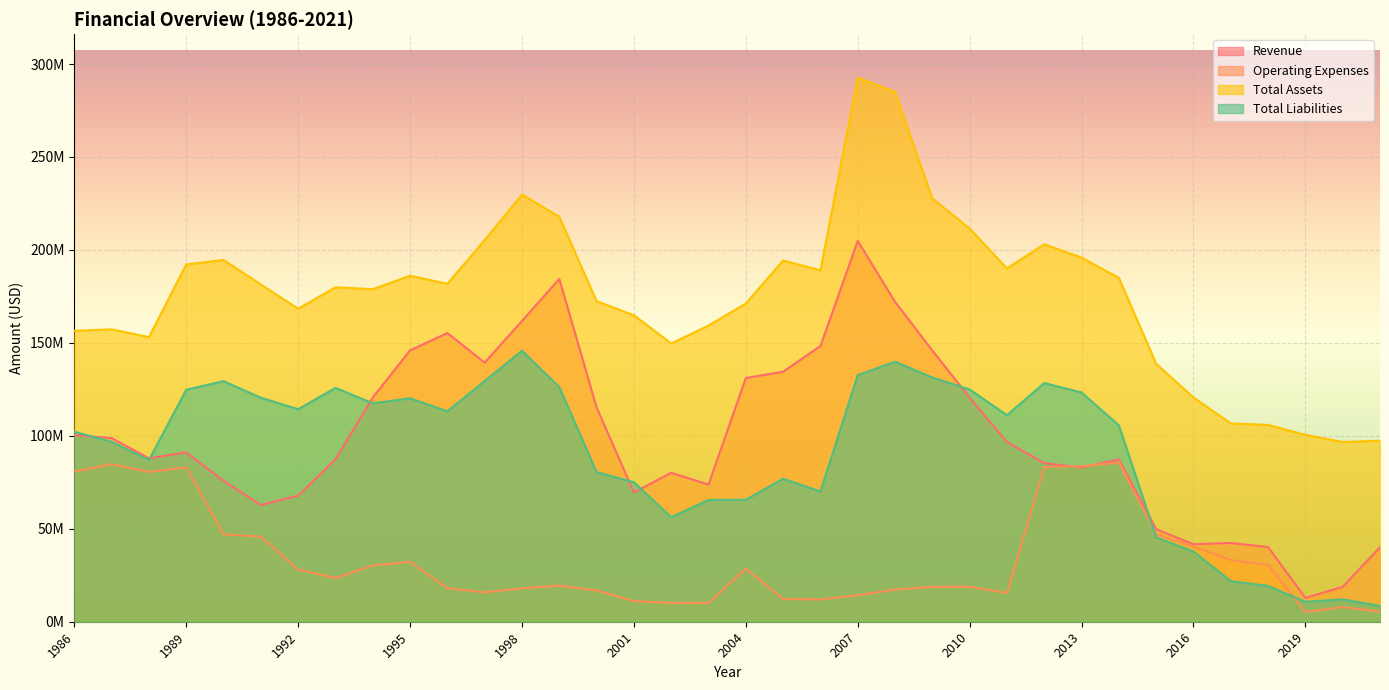

What is the lowest value of the Operating Expenses series?

5204000